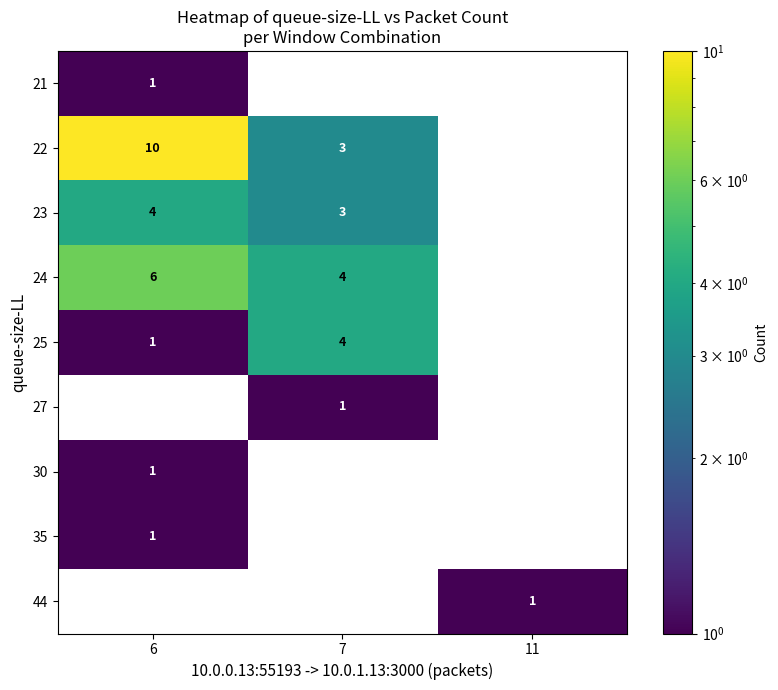

How many distinct data groups are displayed?

9